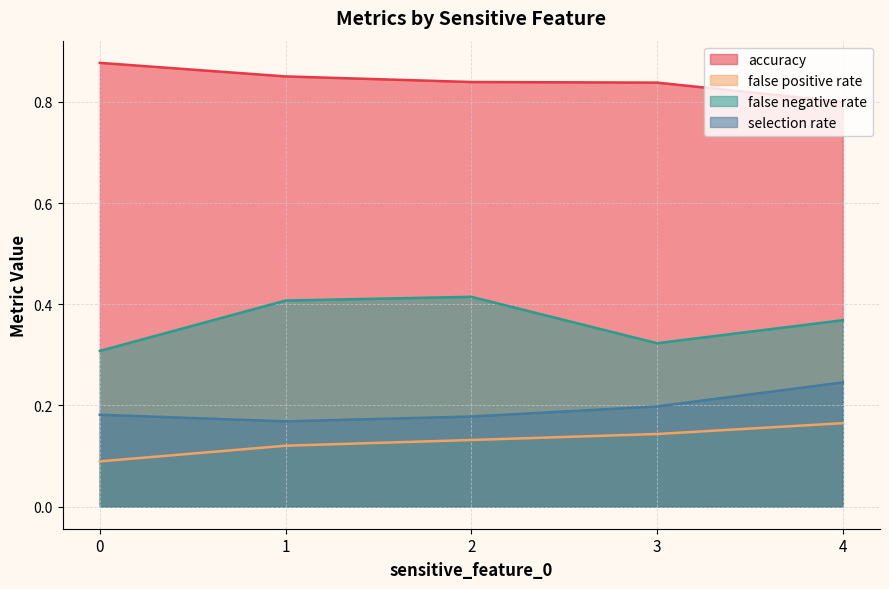

True or false: false positive rate and accuracy cross at least once.

False